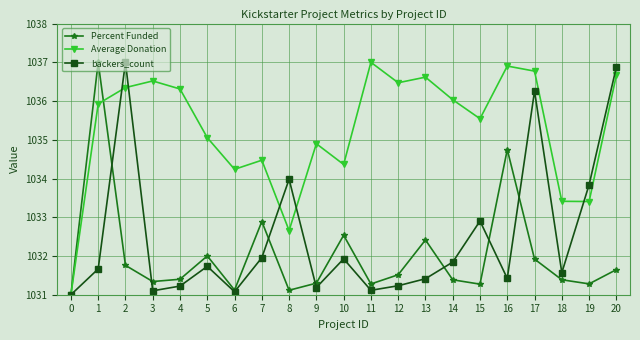

What is the difference between the highest and lowest values at 19?

2.6